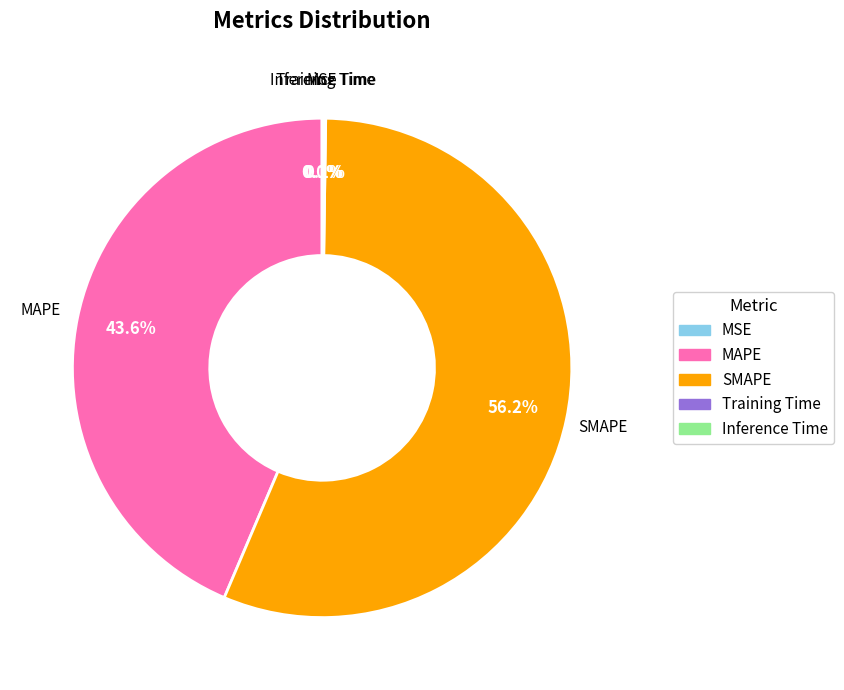

What portion of the pie excludes SMAPE?

43.8%